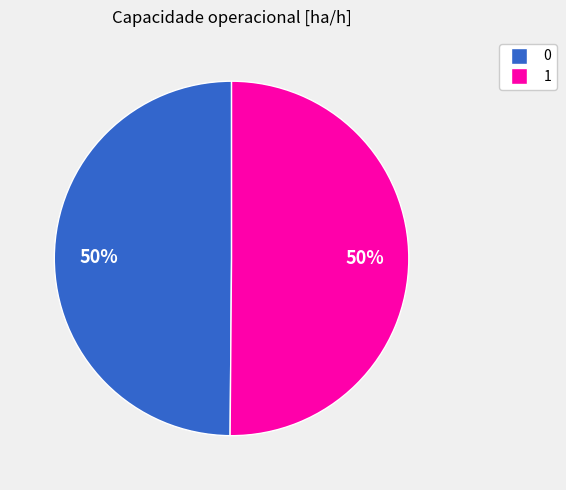

Count the number of slices in the pie.

2